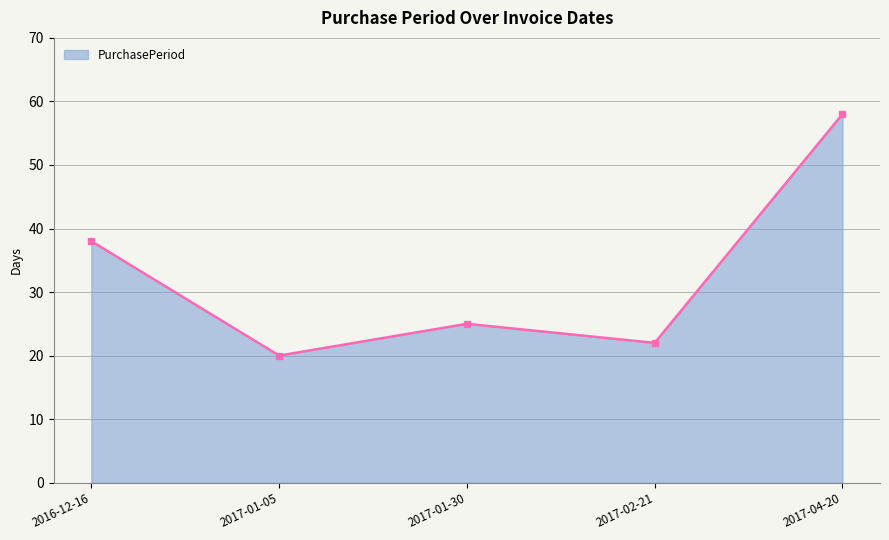

What is the smallest value displayed?

20